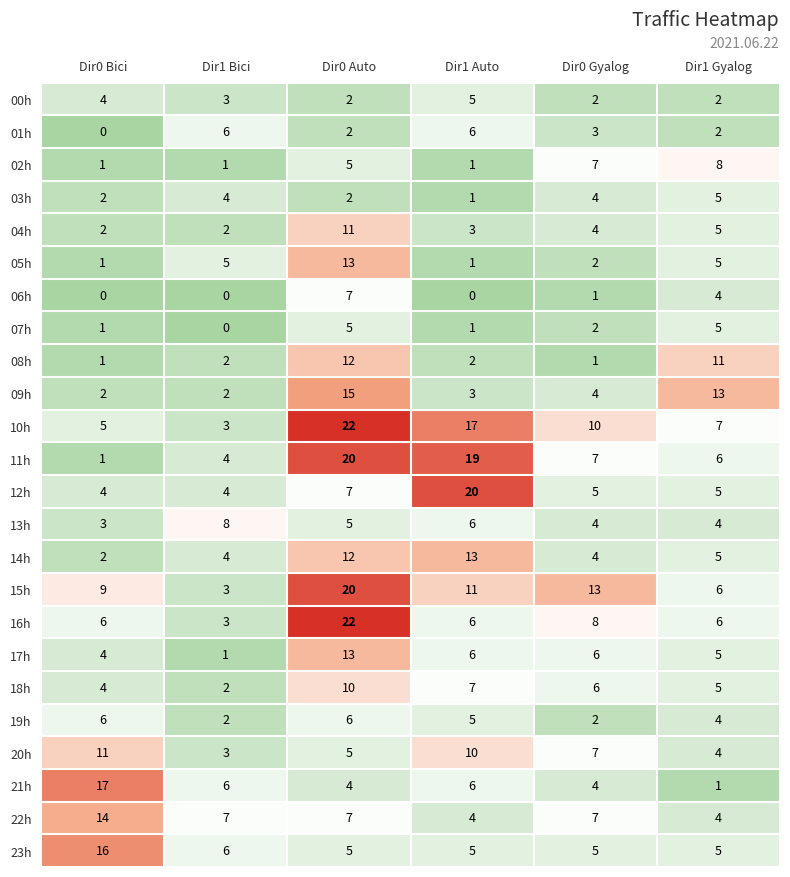

What is the difference between the maximum and minimum values in the 13h series?

5